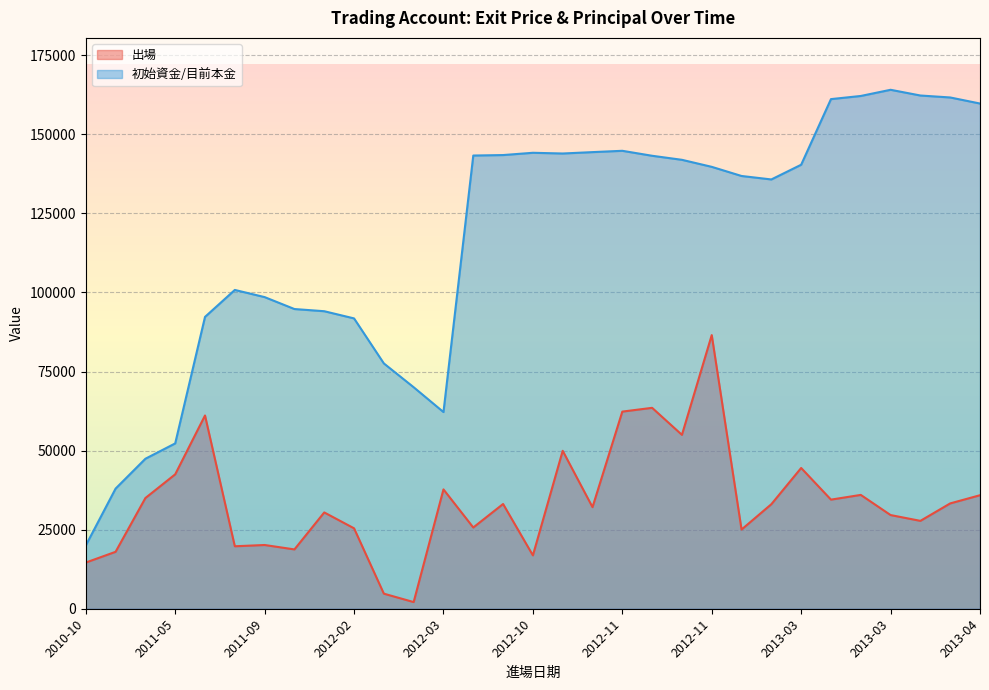

Between 2012-12 and 2011-09, which is larger?

2012-12